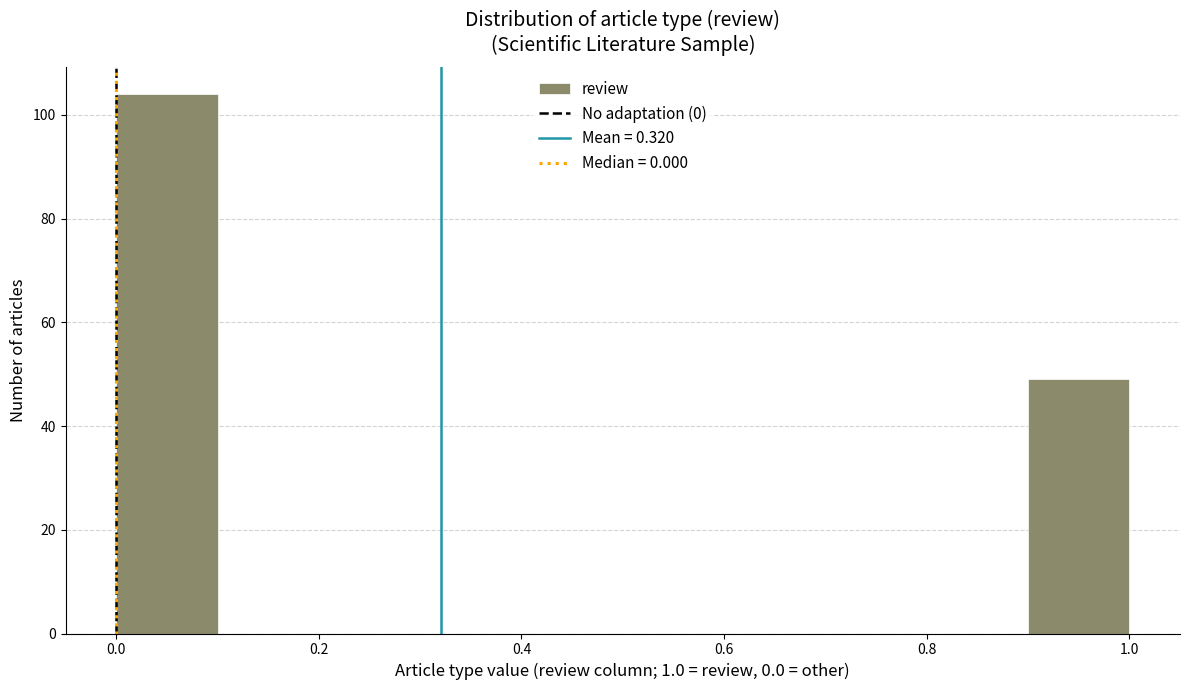

What is the height of the bar covering 0.9 to 1.0 on the x-axis? The values are not printed on the chart, so give them approximately, as read against the axis.

50